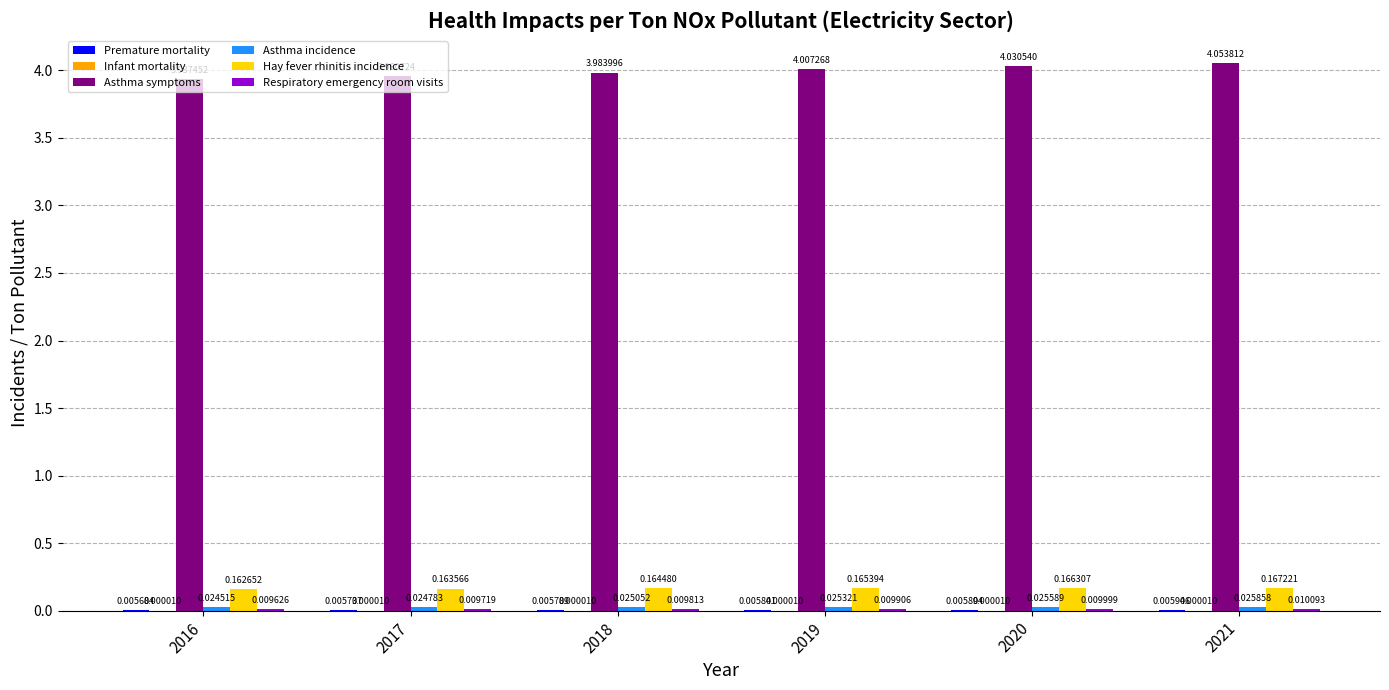

What is the sum of all Asthma symptoms values?

24.0